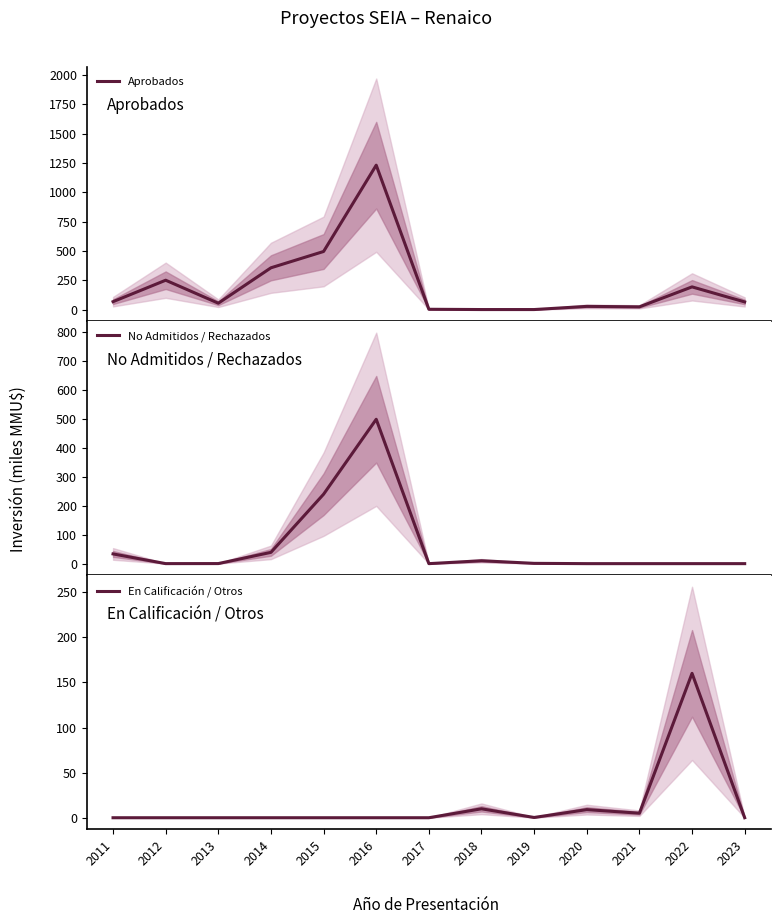

What is the difference between the maximum and minimum values in the Aprobados series?

1231.0